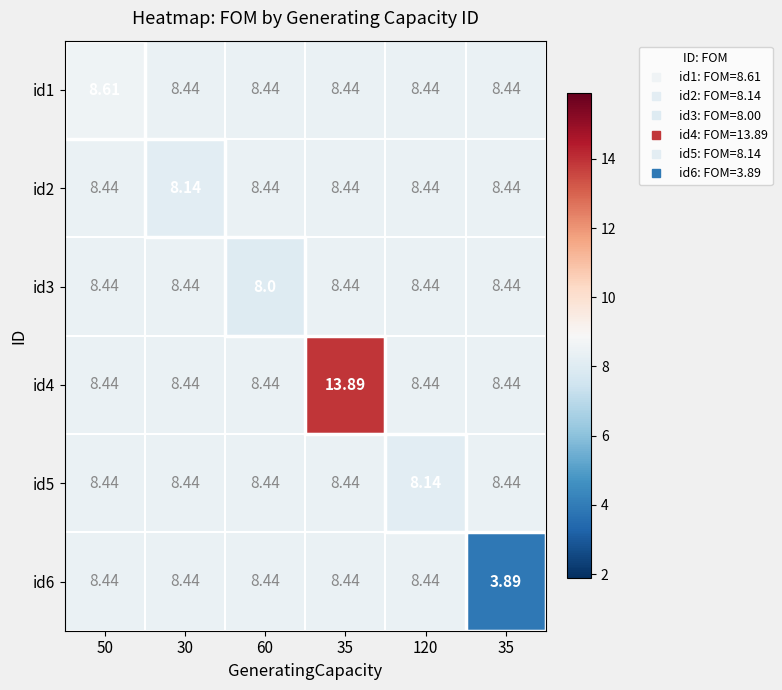

How many data points in id3 are above 8?

5